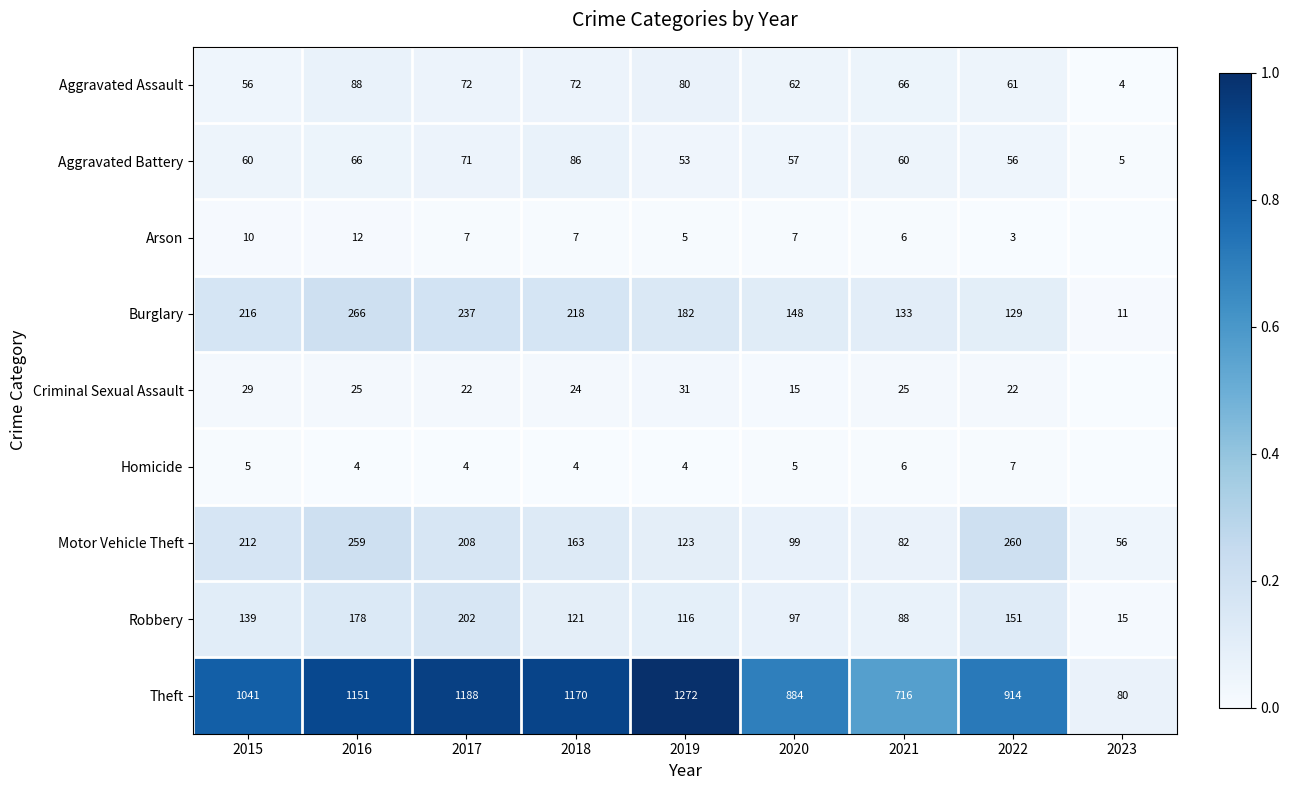

At which category does the chart reach its peak across all series?

2019